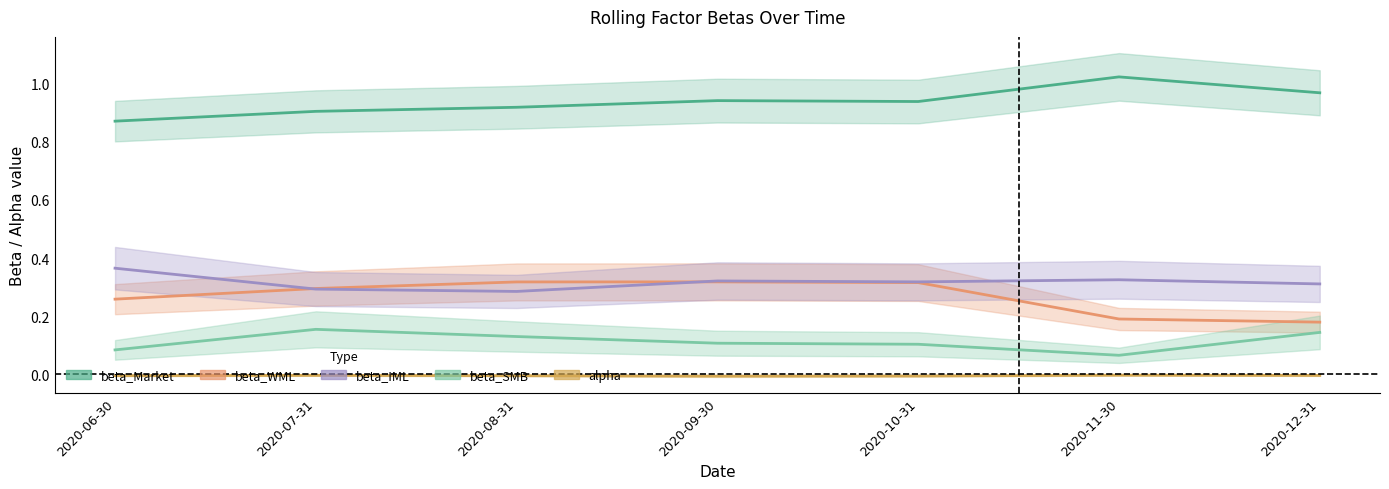

What is the total value across all series at 2020-08-31?

1.6